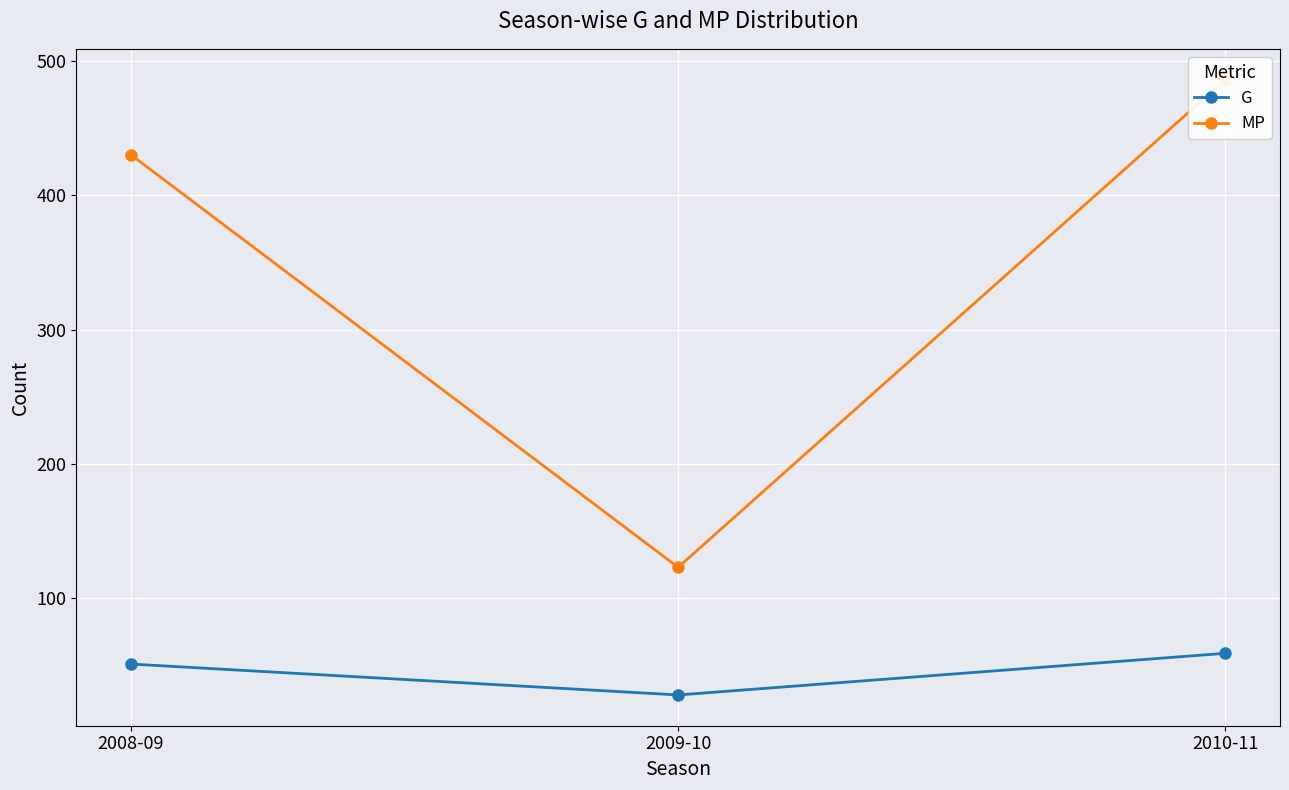

How many values in the MP series are below 430?

1